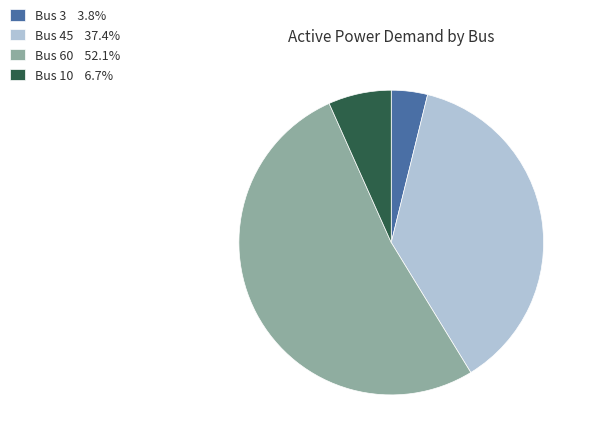

Is Bus 45 37.4% the majority of the pie?

No